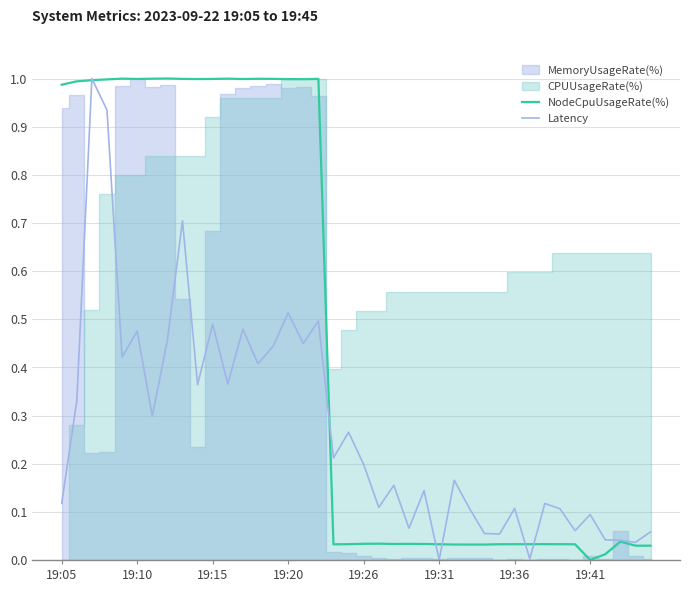

The Latency series shows 0.1 at 19:41. True or false?

True